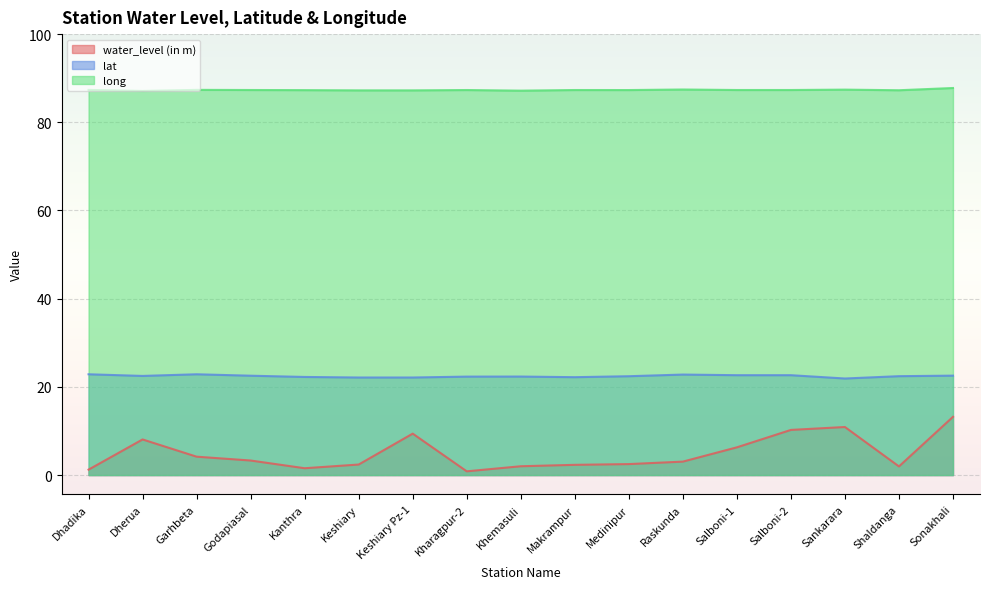

In water_level (in m), how many points are higher than both neighbors (excluding endpoints)?

3